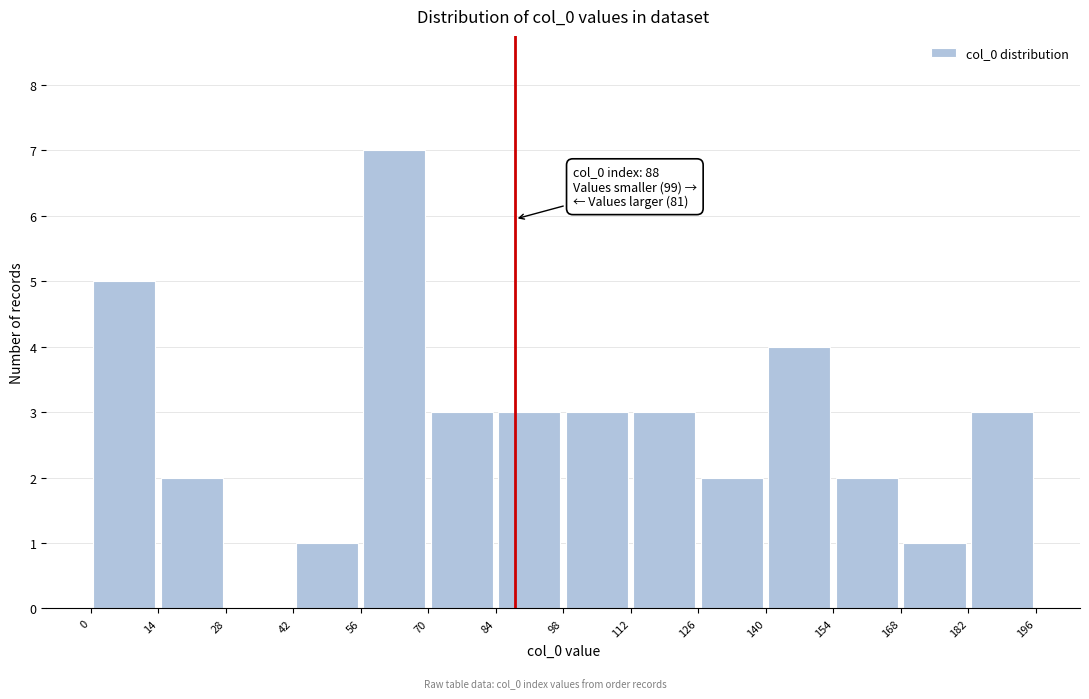

Which range on the x-axis has the tallest bar?

56 to 70